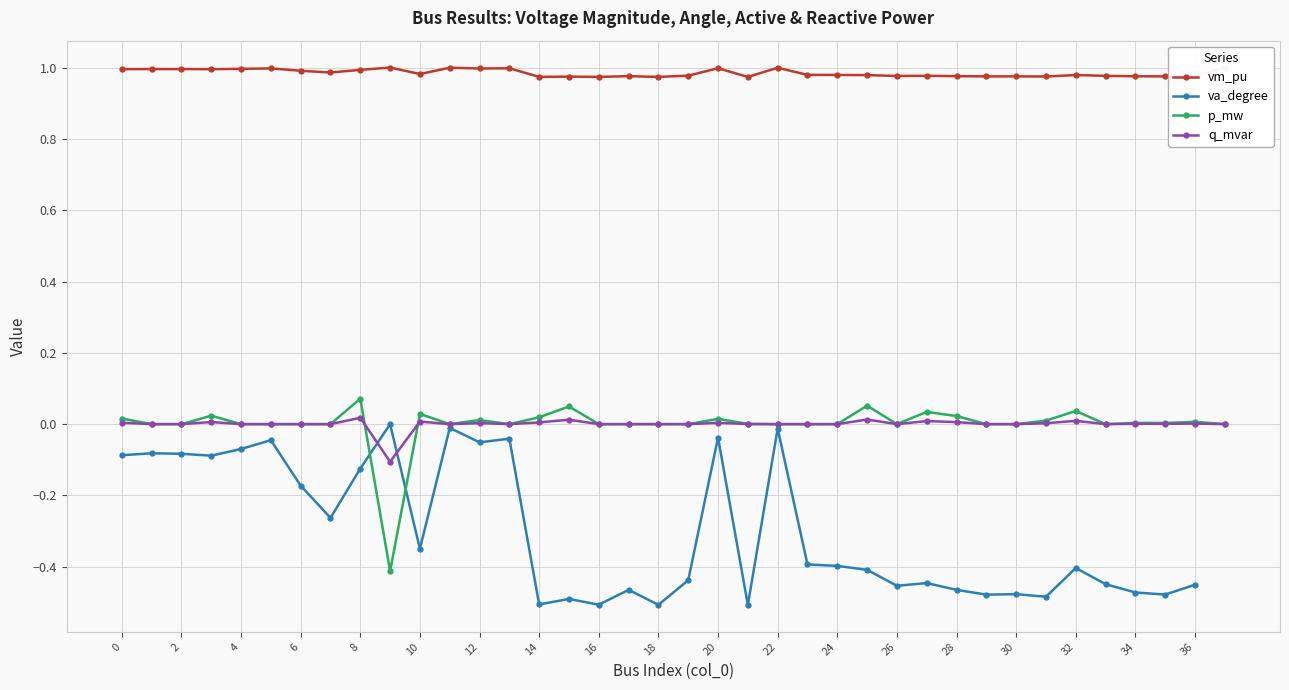

True or false: q_mvar and va_degree cross at least once.

True